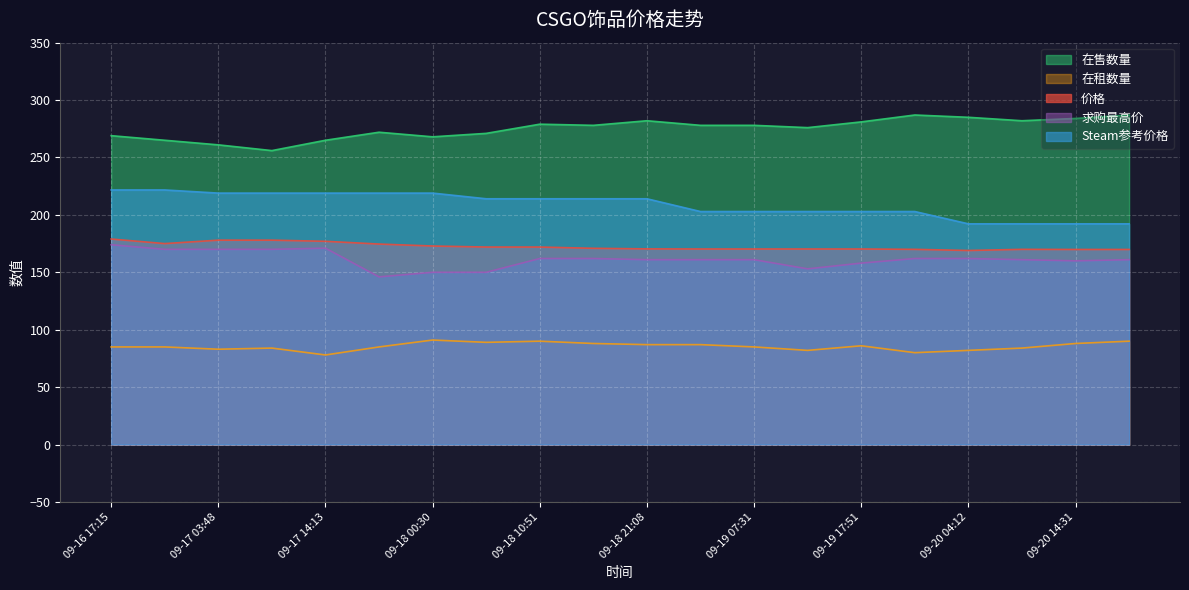

True or false: 在租数量 and 求购最高价 intersect in this chart.

False